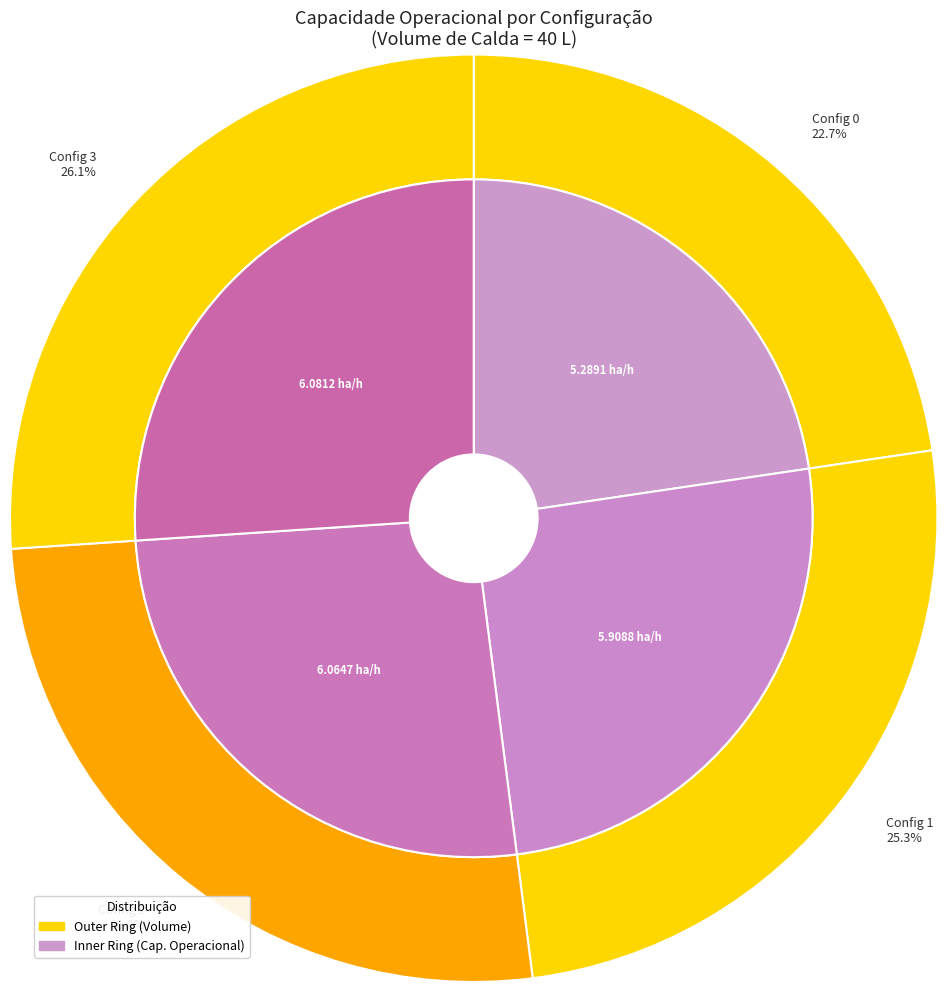

To the nearest percent, what is the average slice percentage?

25%